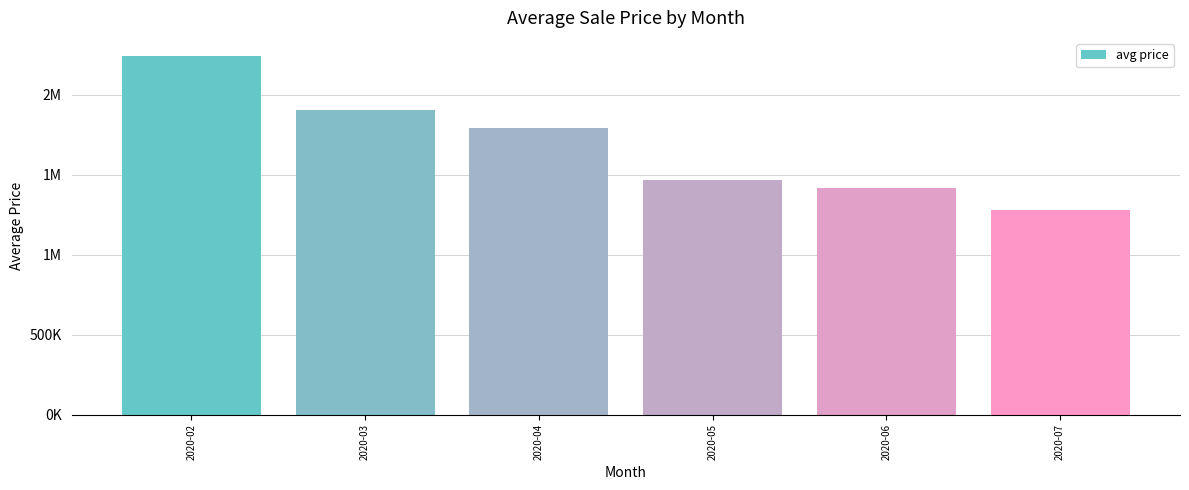

List the labels in order of value, smallest first.

2020-07, 2020-06, 2020-05, 2020-04, 2020-03, 2020-02